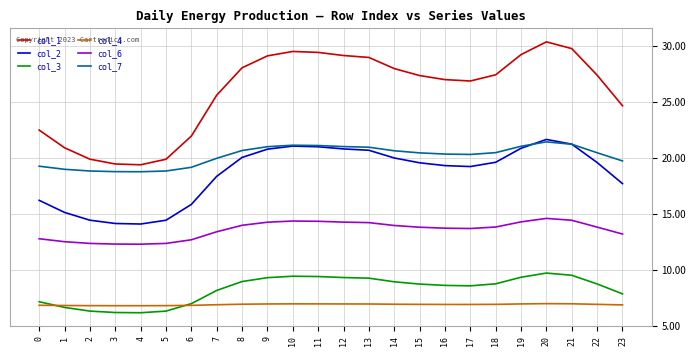

Where is col_1 nearest to the value 24?

23